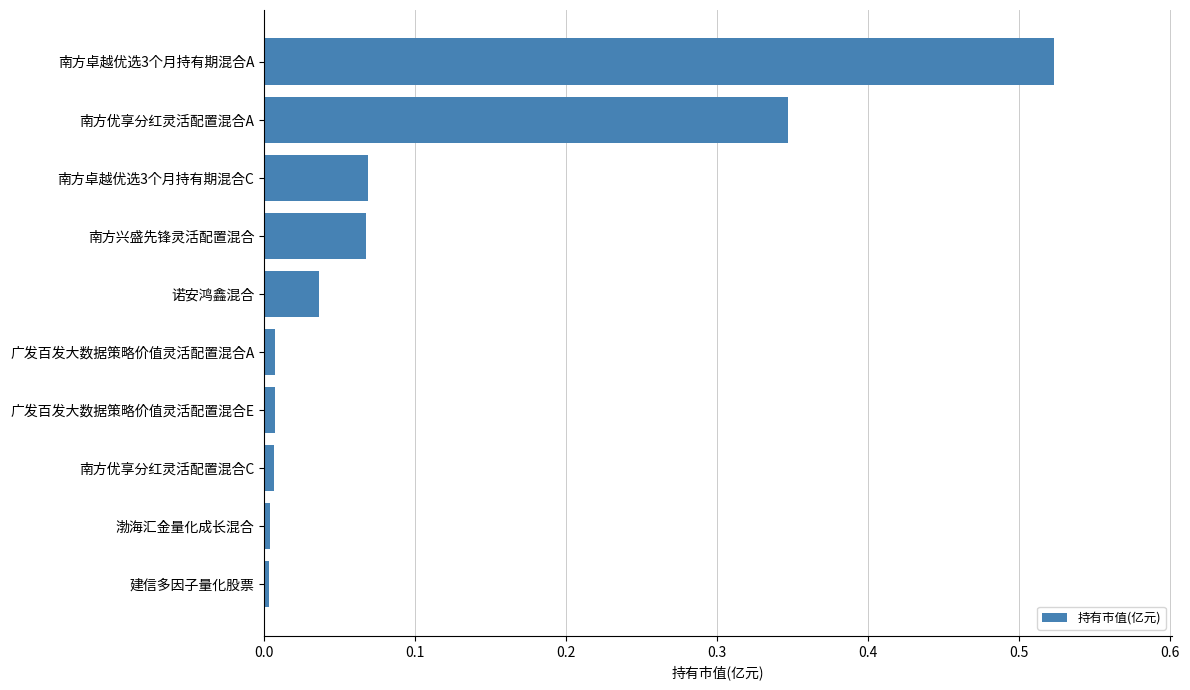

At which category does the chart reach its peak across all series?

南方卓越优选3个月持有期混合A